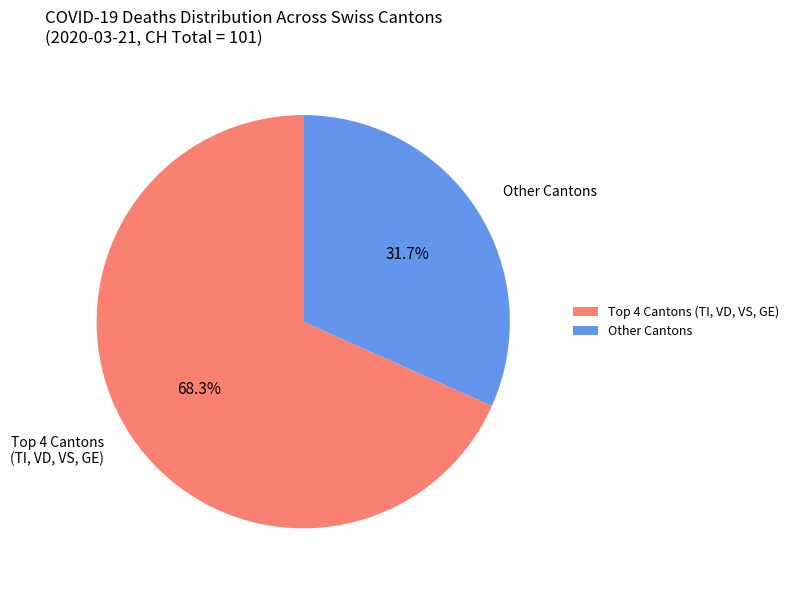

What portion of the pie excludes Other Cantons?

68.3%